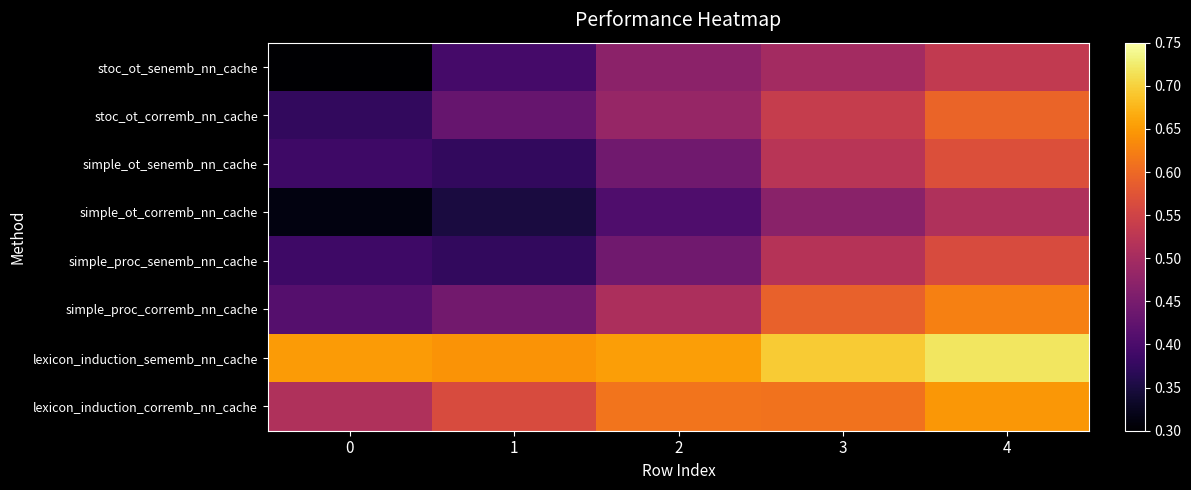

Which series has the widest spread of values?

stoc_ot_senemb_nn_cache